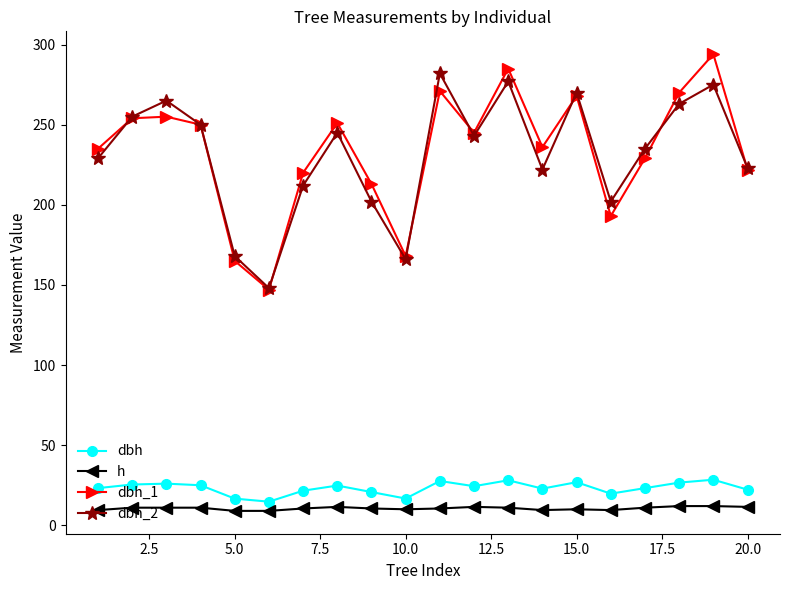

Which series has the largest range (max minus min)?

dbh_1